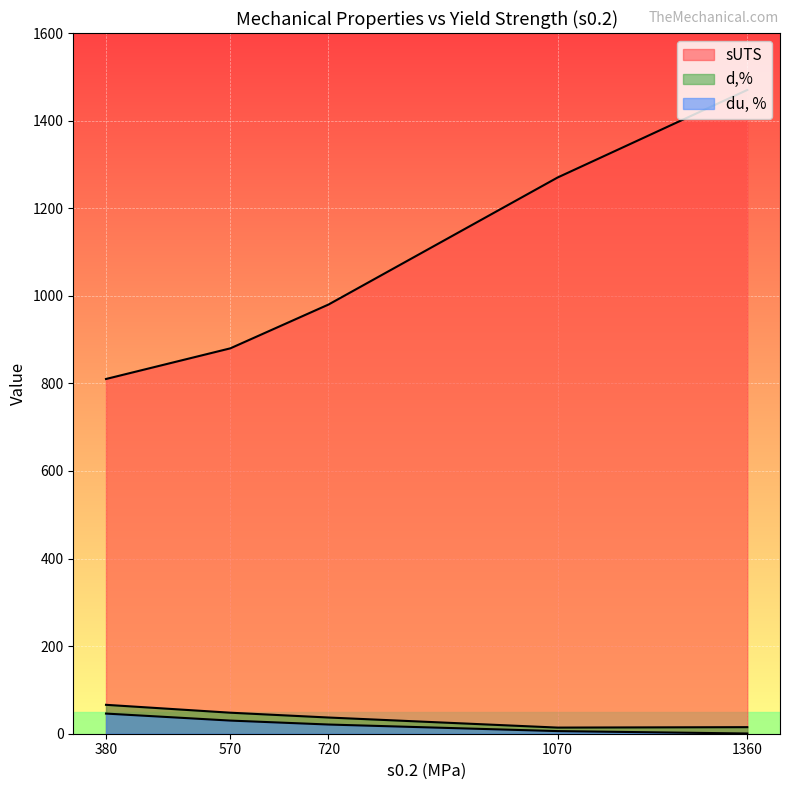

Between 720 and 570, which series saw the biggest shift?

sUTS